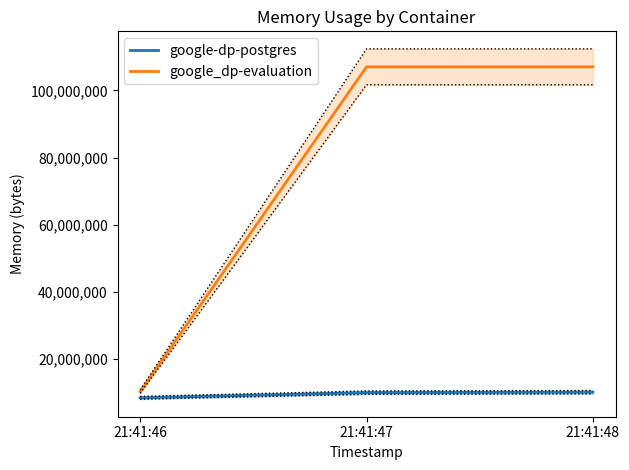

What is the sum of the google-dp-postgres values at 21:41:48 and 21:41:47?

20127744